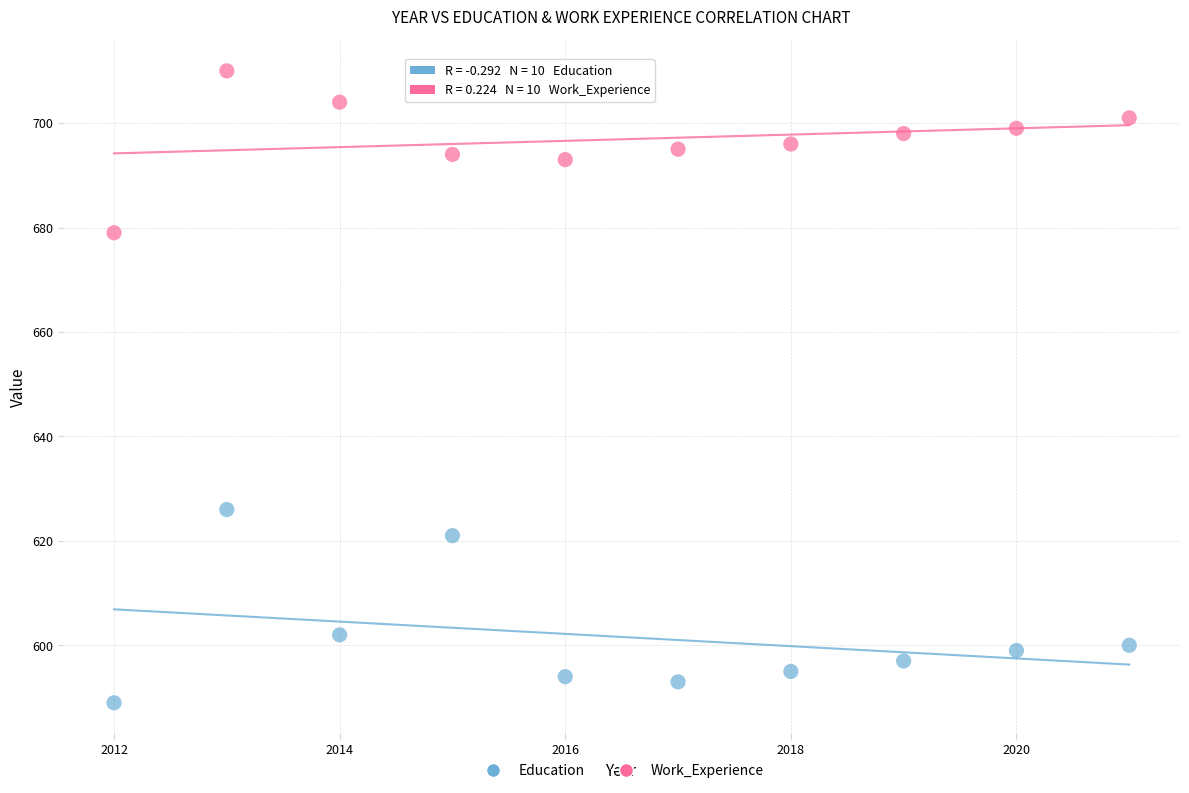

What is the X range (max minus min) for the scatter plot?

9